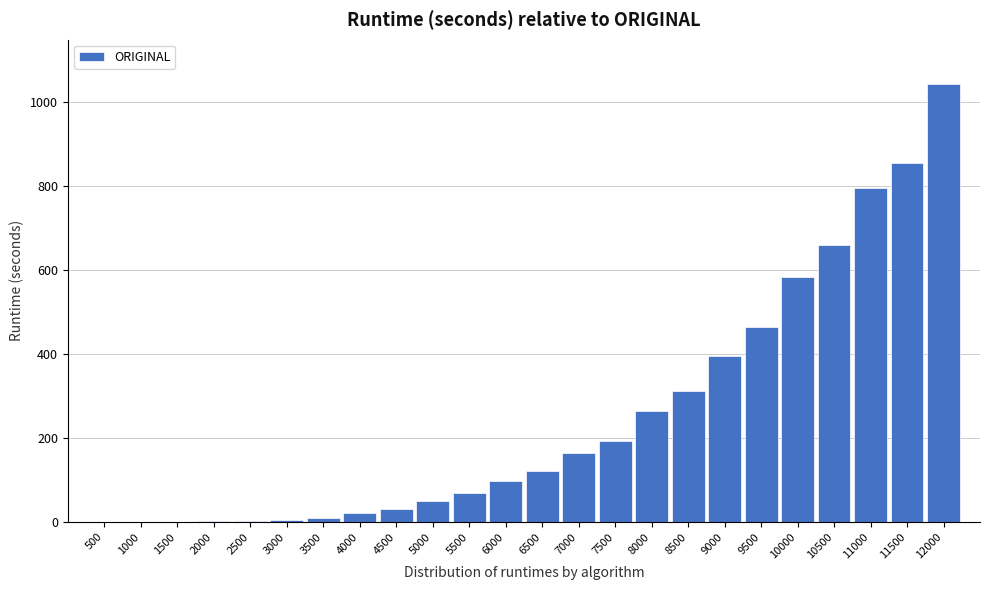

What is the sum of all values?

6128.8